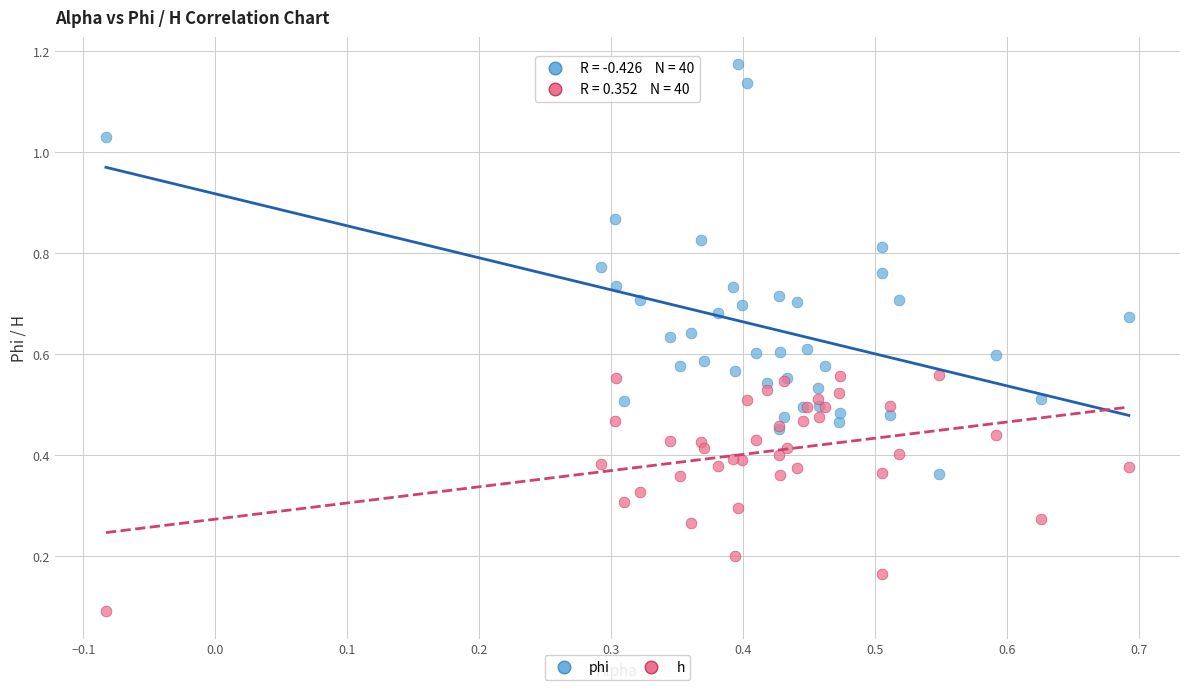

Which series reaches the maximum Y coordinate?

phi